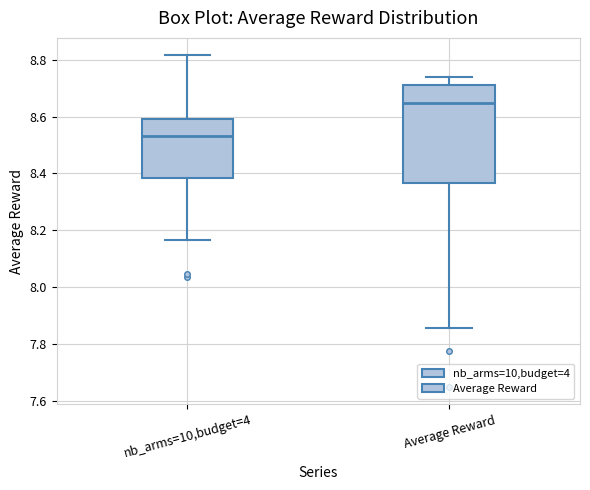

Reading left to right, read every box against the y-axis: the position of its median line, the range the box covers, and the ends of its whiskers. The values are not printed on the chart, so give them approximately, as read against the axis.

nb_arms=10,budget=4: median 8.54, box 8.38 to 8.60, whiskers 8.16 to 8.82
Average Reward: median 8.64, box 8.36 to 8.70, whiskers 7.86 to 8.74